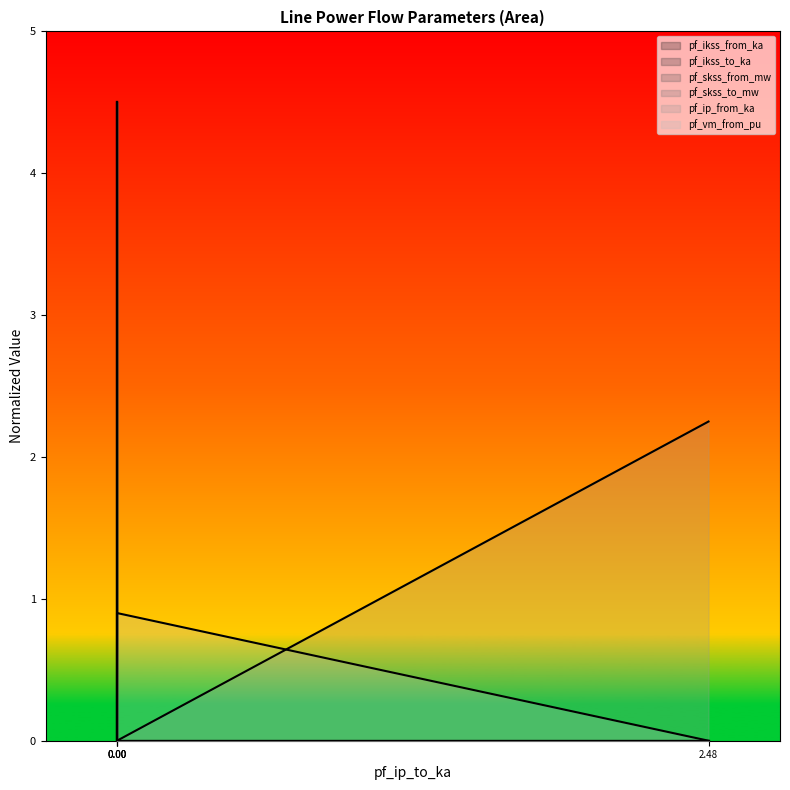

Rank the series by their maximum value, from lowest to highest.

pf_ikss_from_ka, pf_ikss_to_ka, pf_skss_from_mw, pf_skss_to_mw, pf_ip_from_ka, pf_vm_from_pu